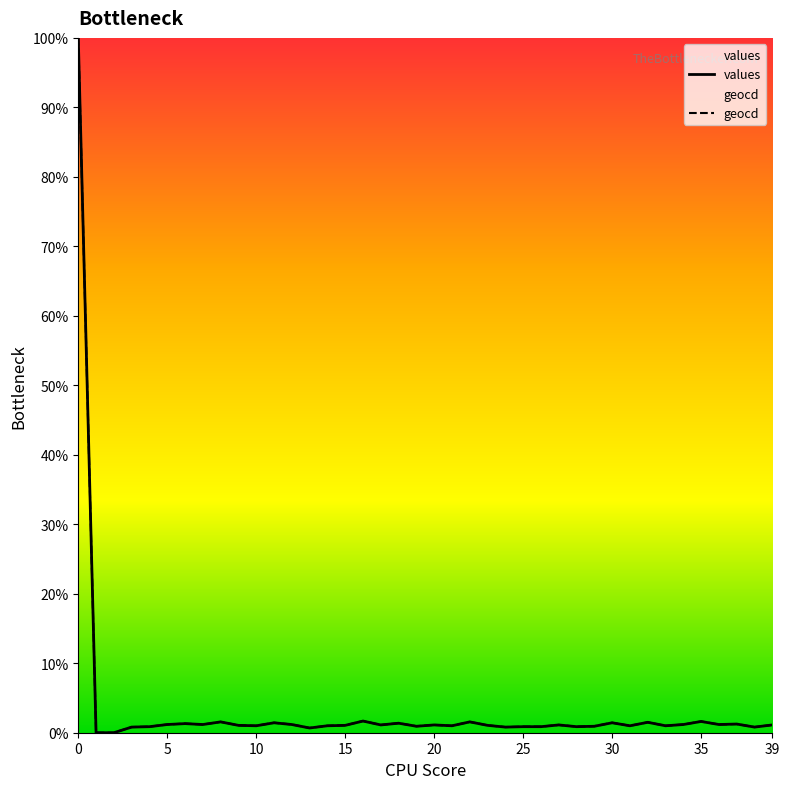

True or false: values and geocd intersect in this chart.

False